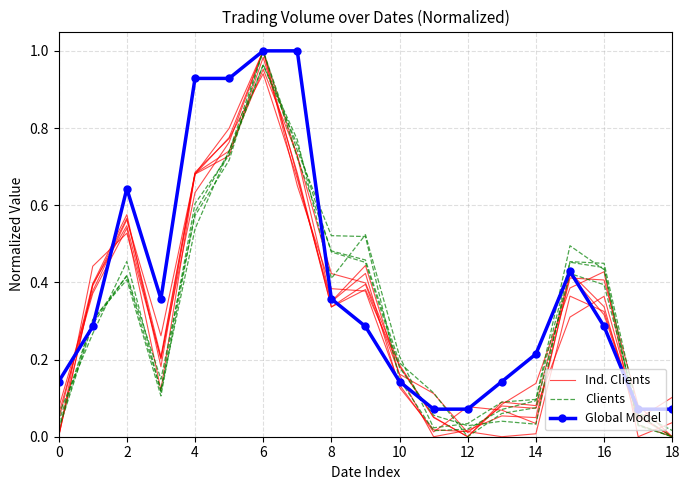

Which series has the largest range (max minus min)?

Ind. Clients